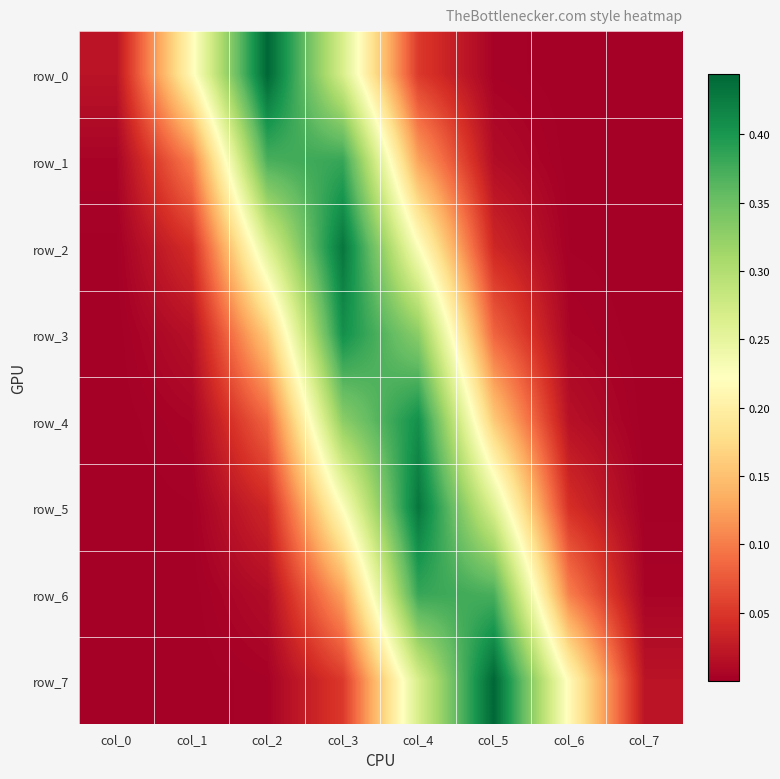

At how many categories does at least one series exceed 0?

8